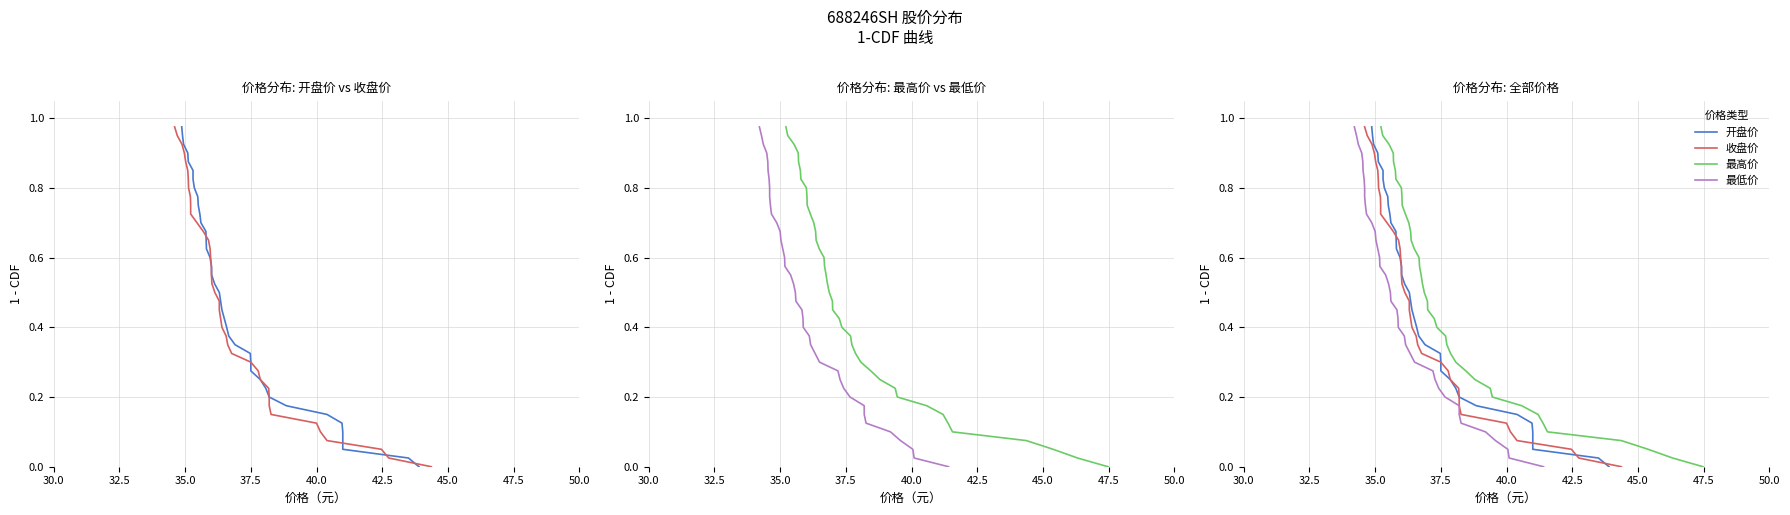

How many data points does each series have?

40